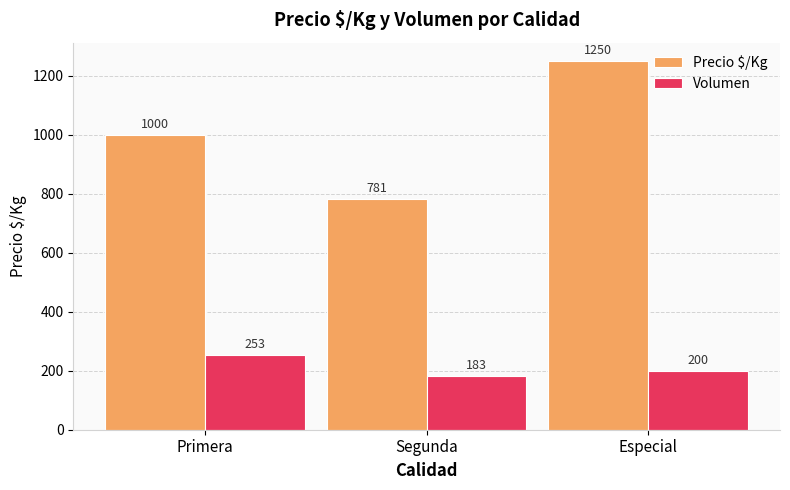

What value does the Volumen series have at Primera, to the nearest 10?

250